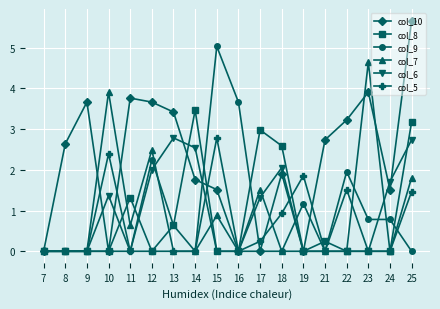

True or false: col_10 has more than 1 interior local peaks.

True